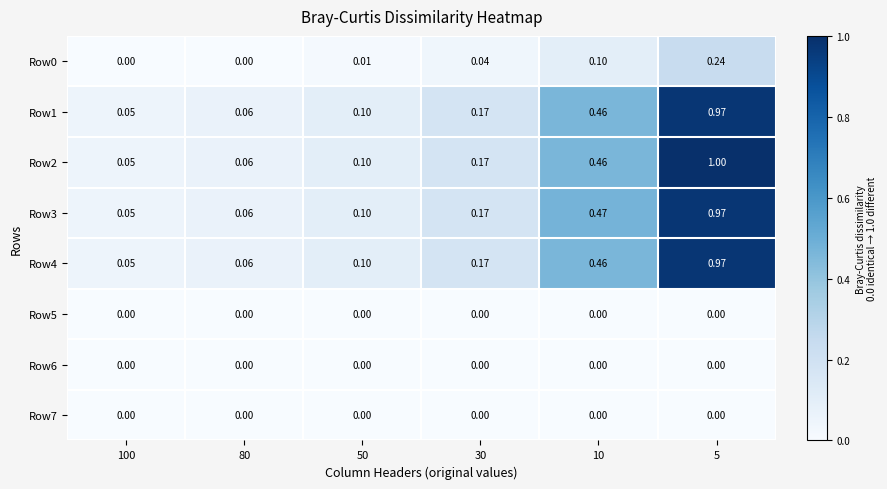

Which category has the lowest value across all series?

100